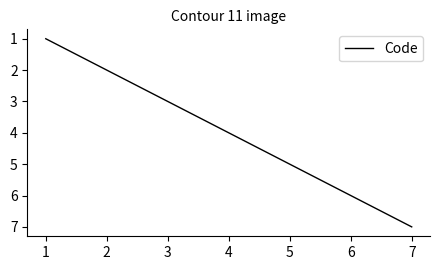

What is the difference between the maximum and minimum values?

6